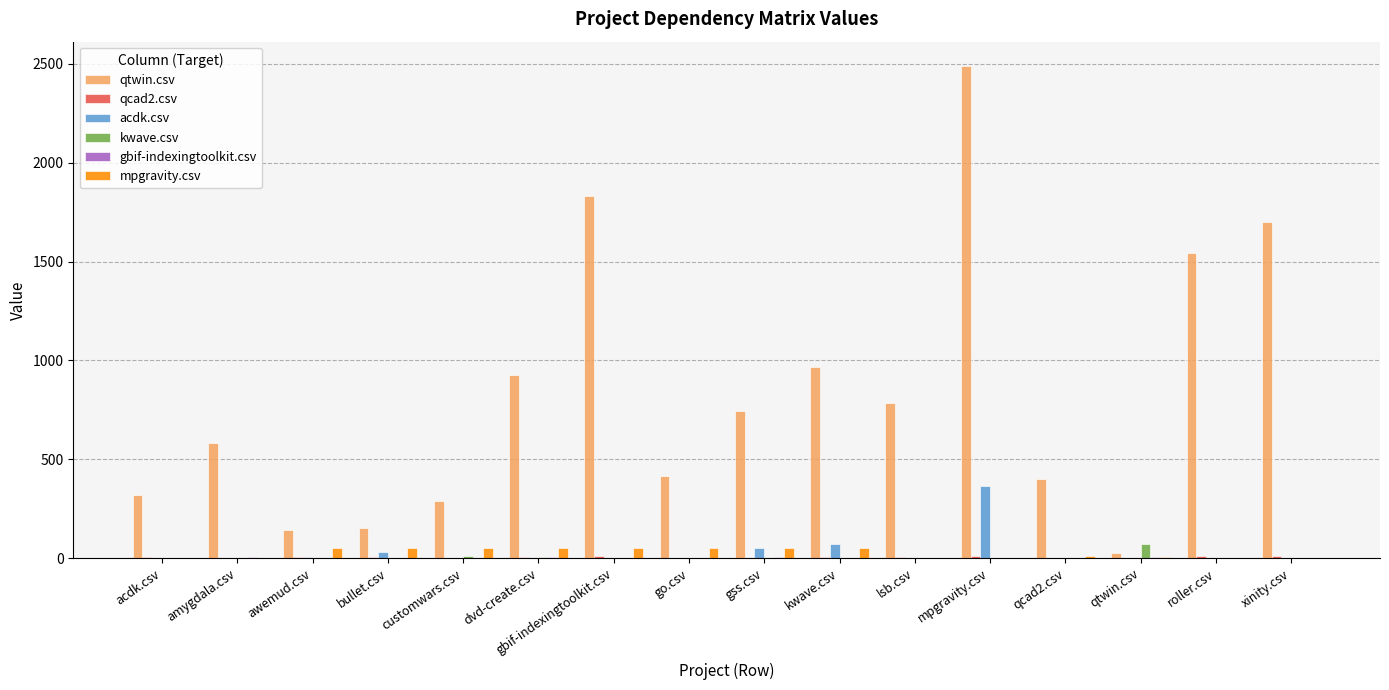

True or false: qtwin.csv has a value of 924 at dvd-create.csv.

True